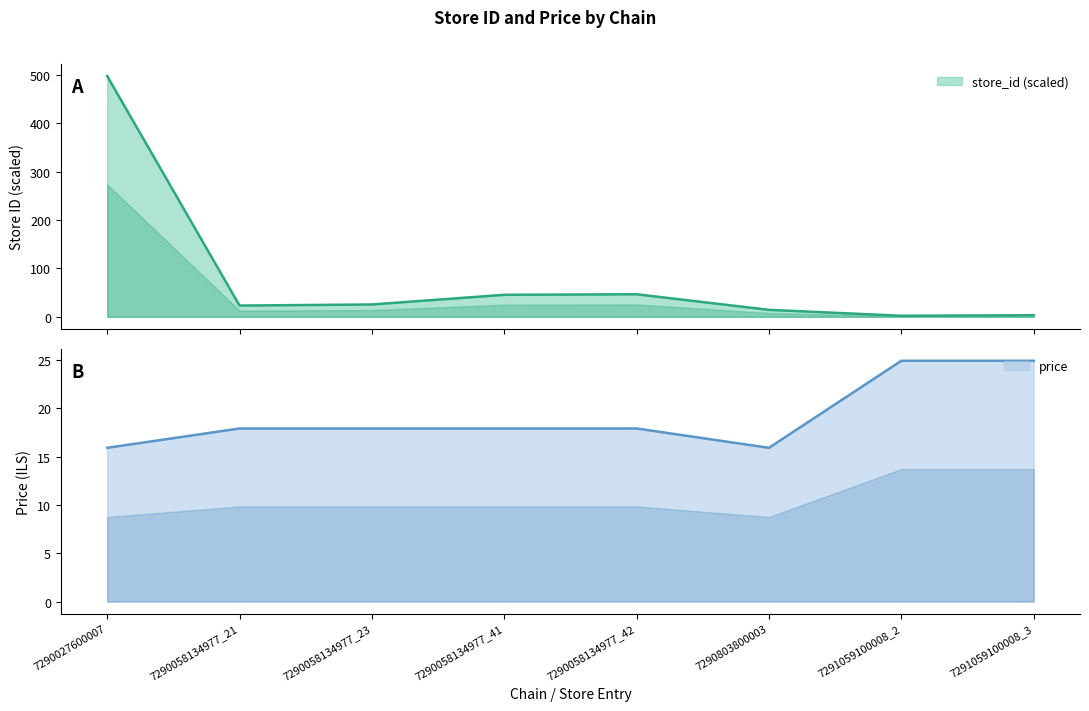

The value of store_id at 7290058134977_42 is 25.8. True or false?

False